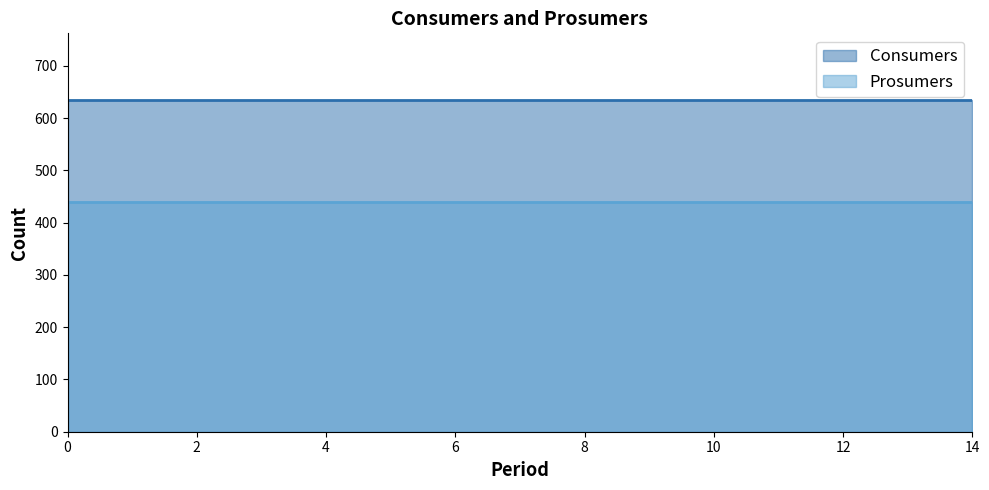

What is the approximate value of Prosumers at 7?

440